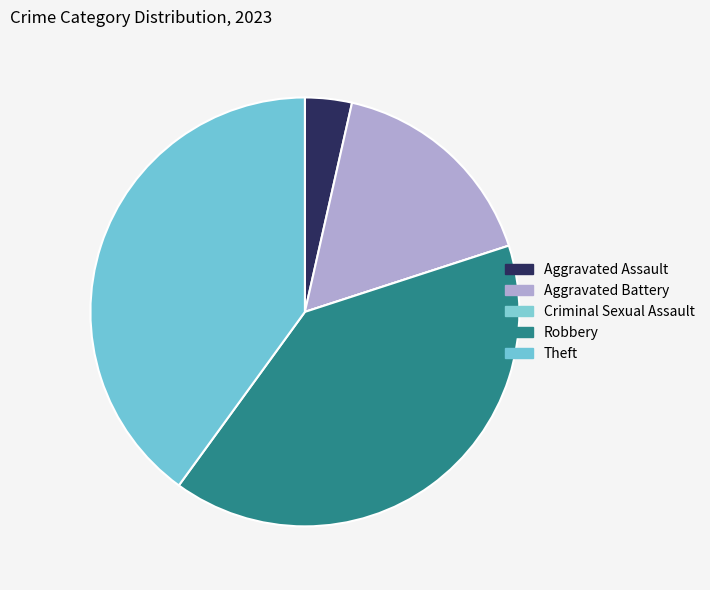

To the nearest percent, what is the combined percentage of Robbery and Aggravated Assault?

44%